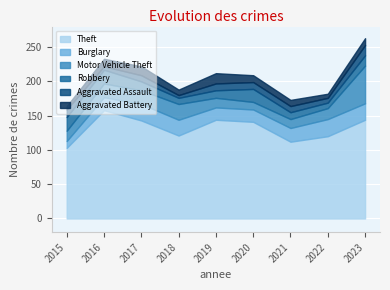

At 2021, list the series in order from smallest to largest.

Aggravated Assault, Aggravated Battery, Robbery, Motor Vehicle Theft, Burglary, Theft